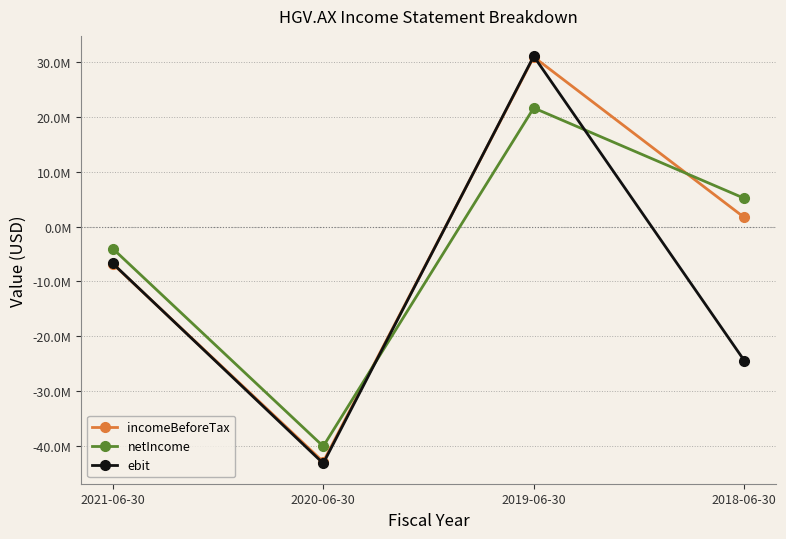

Is this an area chart (filled region under the line)?

No